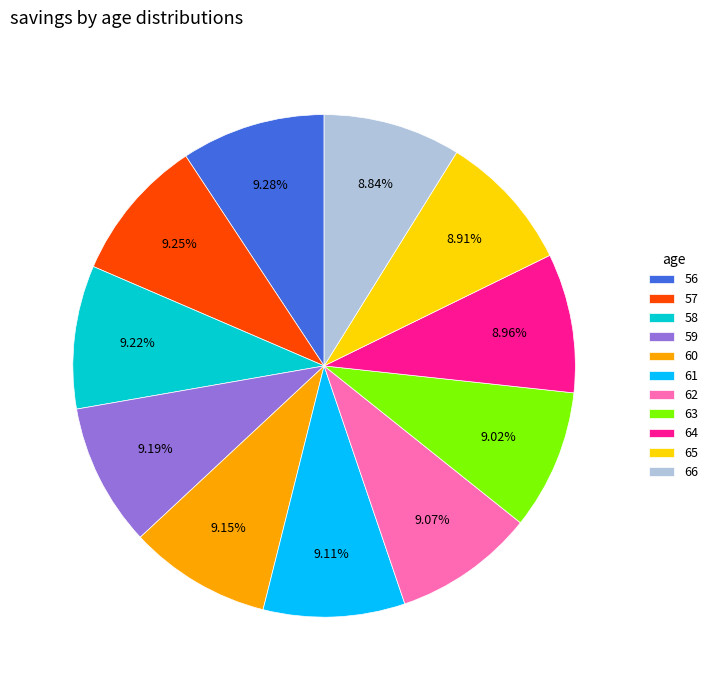

Does any single category account for the majority?

No